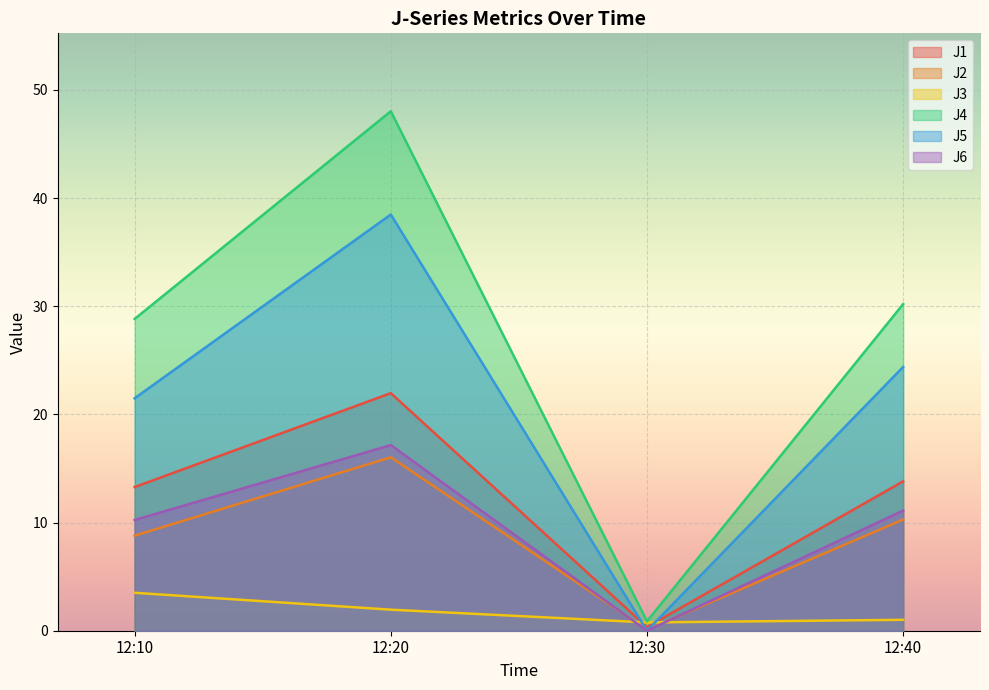

How many values in J6 are above zero?

3